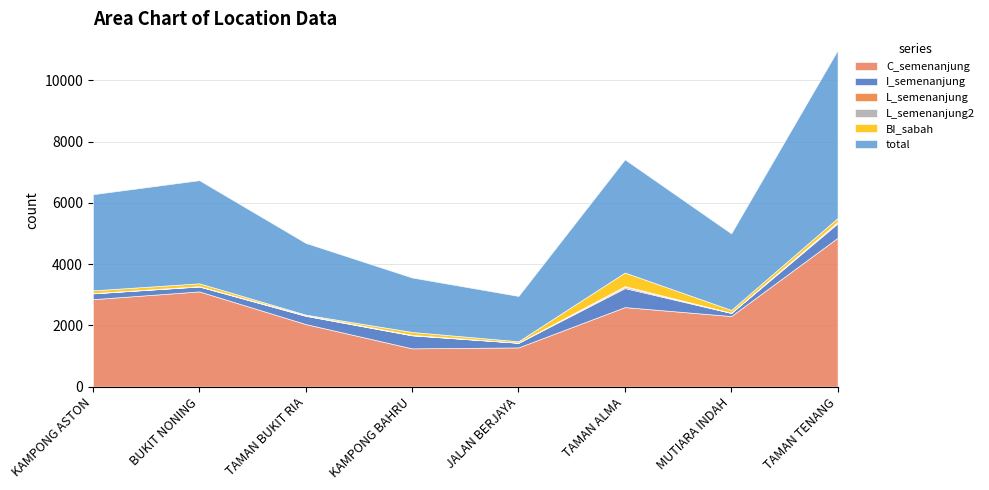

The value of total at MUTIARA INDAH is 2499. True or false?

True